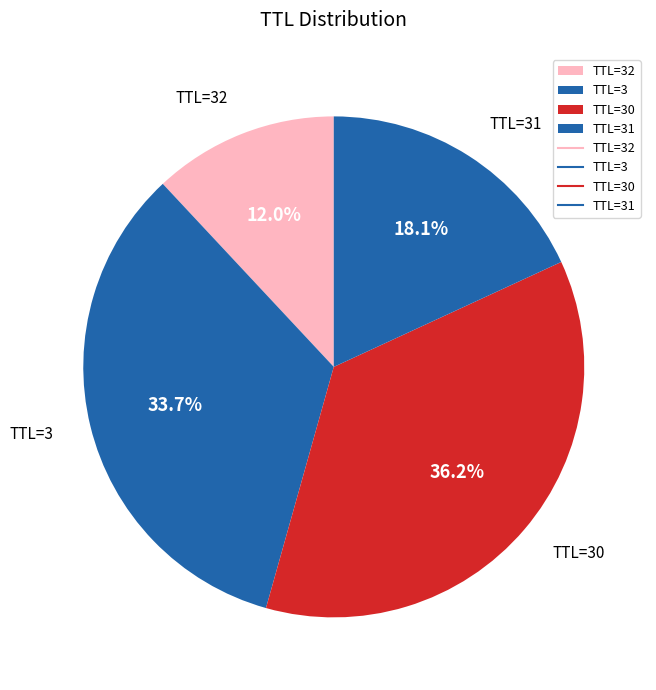

What is the ratio of the value at TTL=30 to the value at TTL=31?

2.0